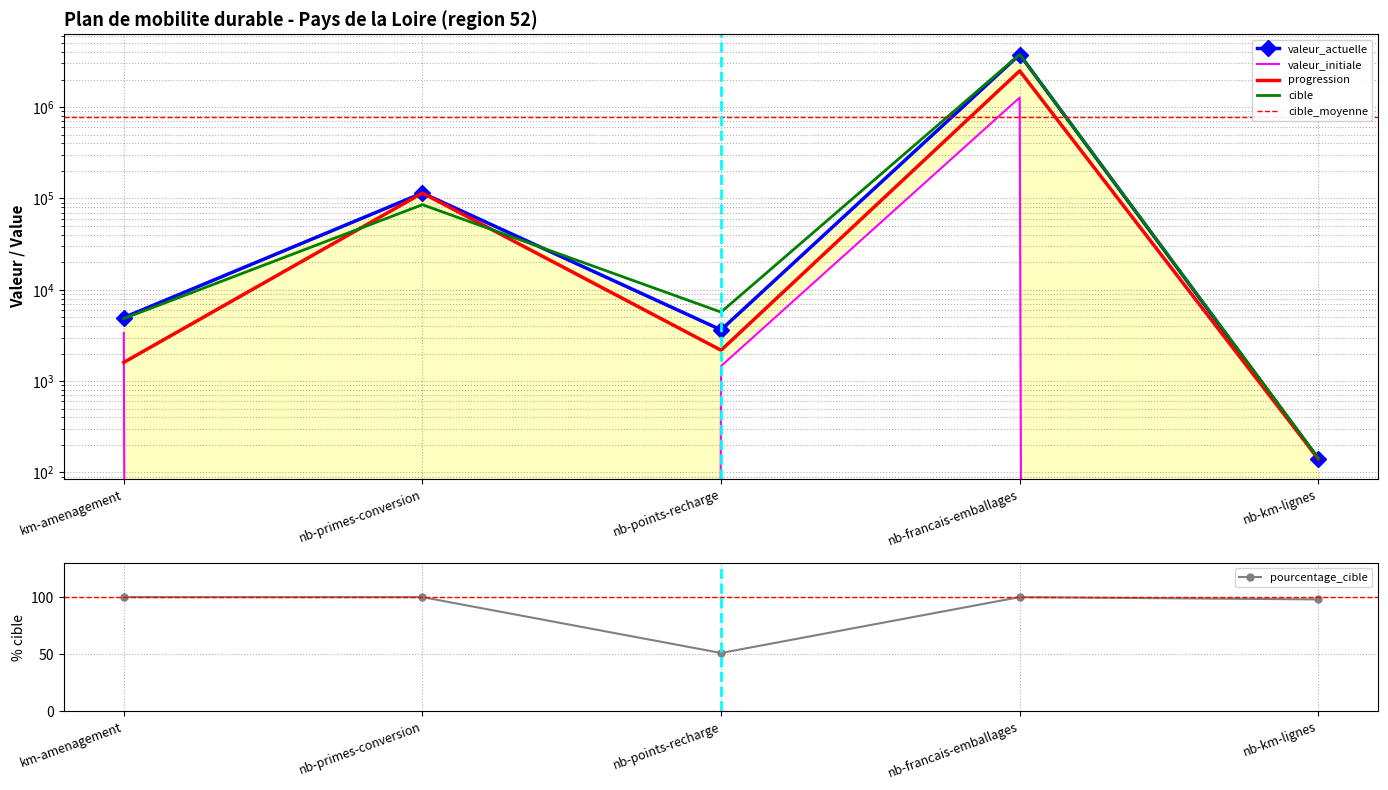

Reading right to left, list all the values displayed in this chart.

valeur_actuelle: nb-km-lignes=141	nb-francais-emballages=3760000	nb-points-recharge=3638	nb-primes-conversion=114499	km-amenagement=4963
valeur_initiale: nb-km-lignes=0	nb-francais-emballages=1270000	nb-points-recharge=1461	nb-primes-conversion=0	km-amenagement=3359
progression: nb-km-lignes=141	nb-francais-emballages=2490000	nb-points-recharge=2177	nb-primes-conversion=114499	km-amenagement=1604
cible: nb-km-lignes=144	nb-francais-emballages=3760000	nb-points-recharge=5693	nb-primes-conversion=85389	km-amenagement=4840
pourcentage_cible: nb-km-lignes=98	nb-francais-emballages=100	nb-points-recharge=51	nb-primes-conversion=100	km-amenagement=100